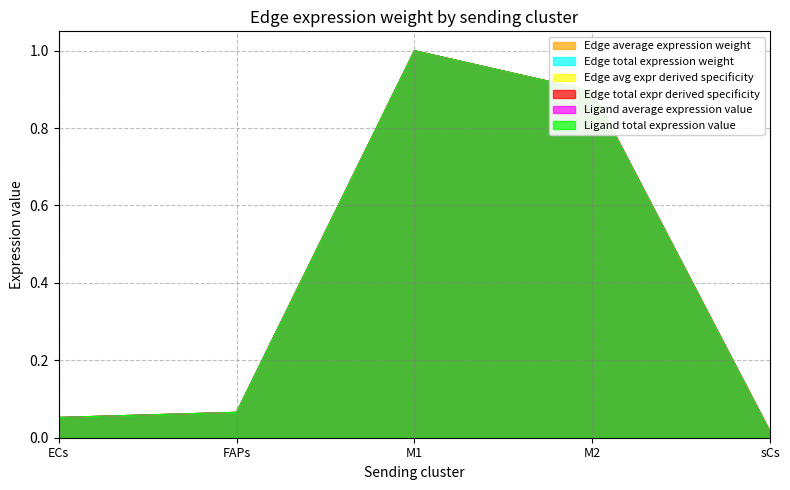

Which has a higher value, M1 or M2?

M1